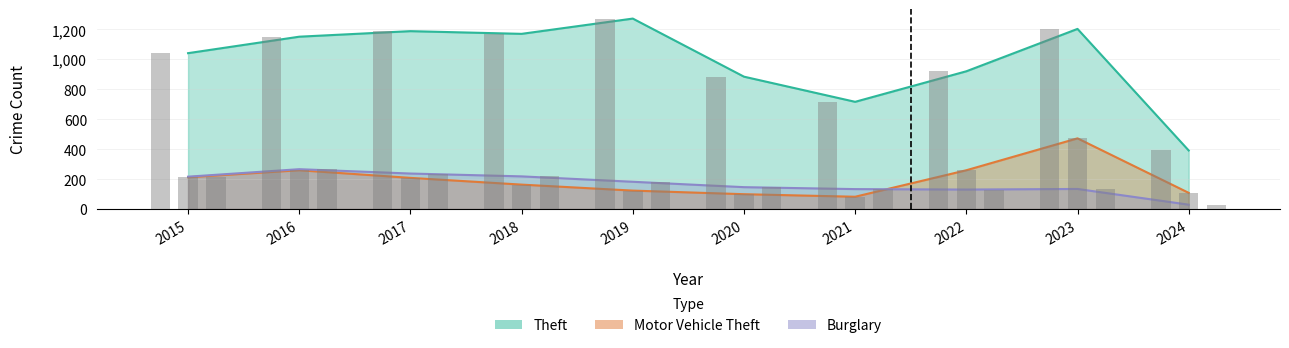

At which label does Motor Vehicle Theft first exceed 208?

2015